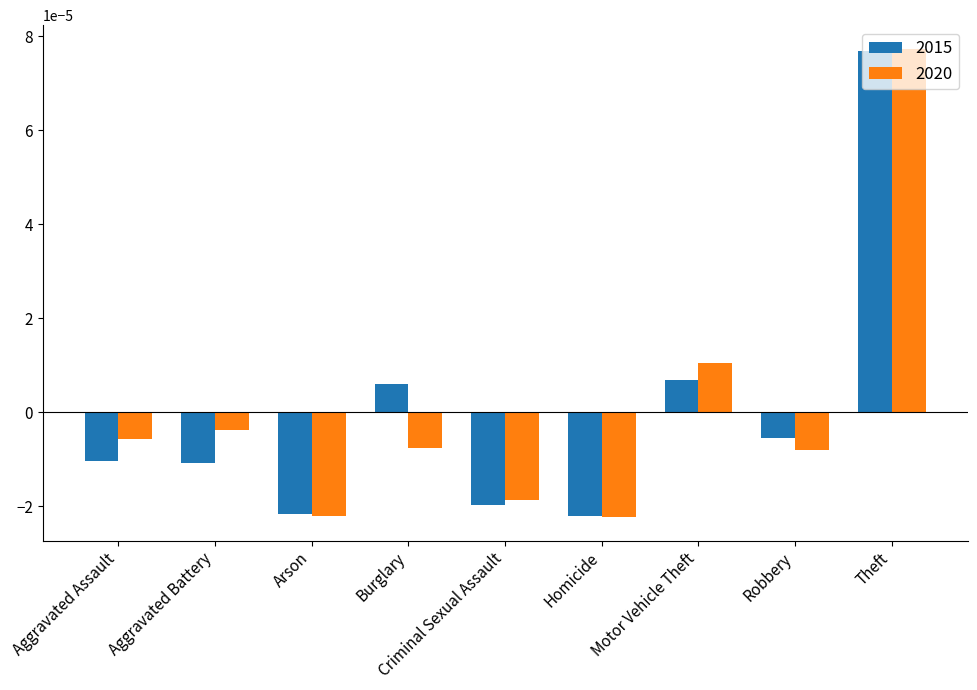

How many series are shown in this chart?

2